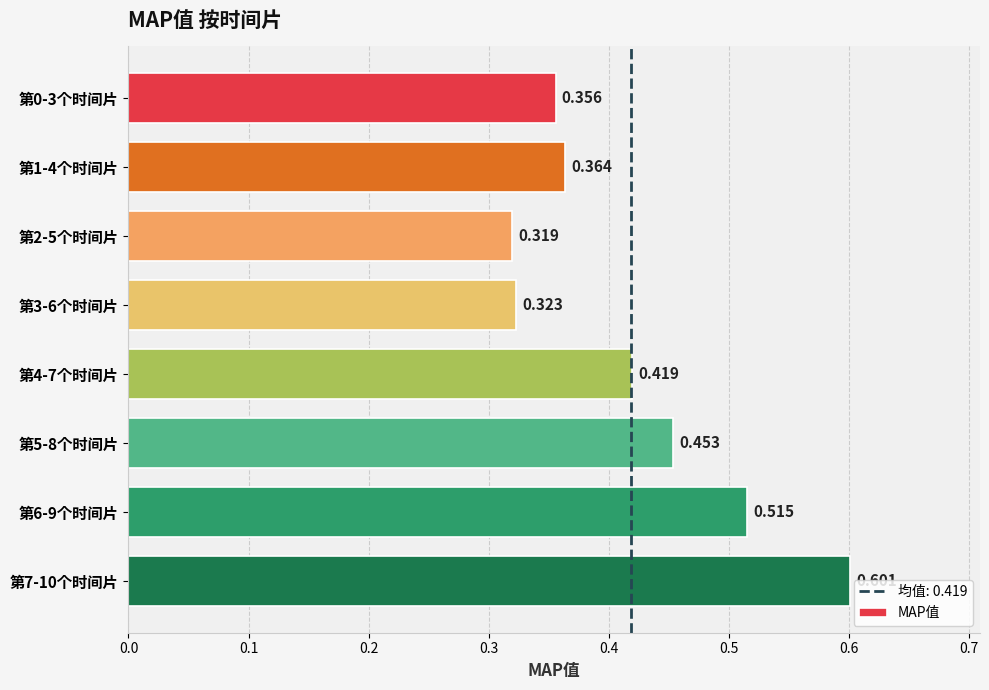

How many data points does each series have?

8